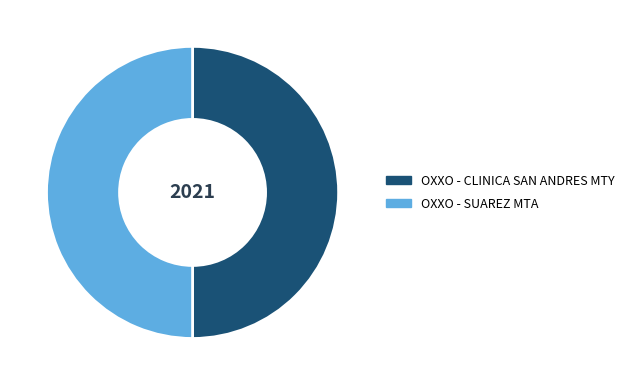

The OXXO - SUAREZ MTA slice represents 45% of the pie. True or false?

False